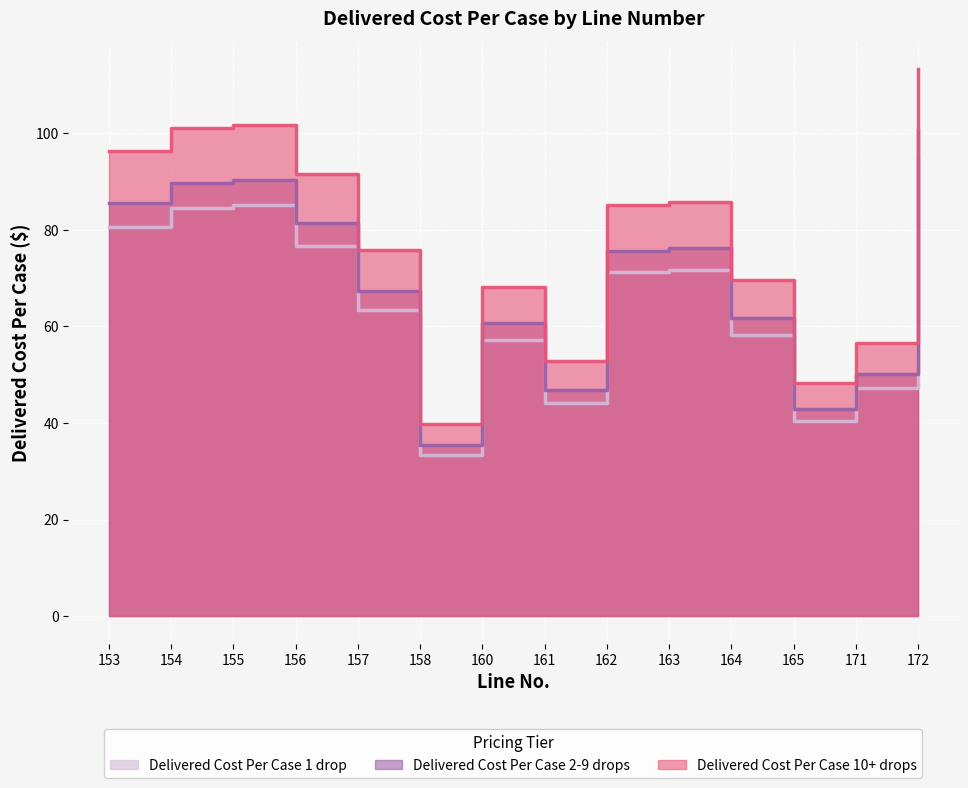

What is the total value across all series at 161?

143.9